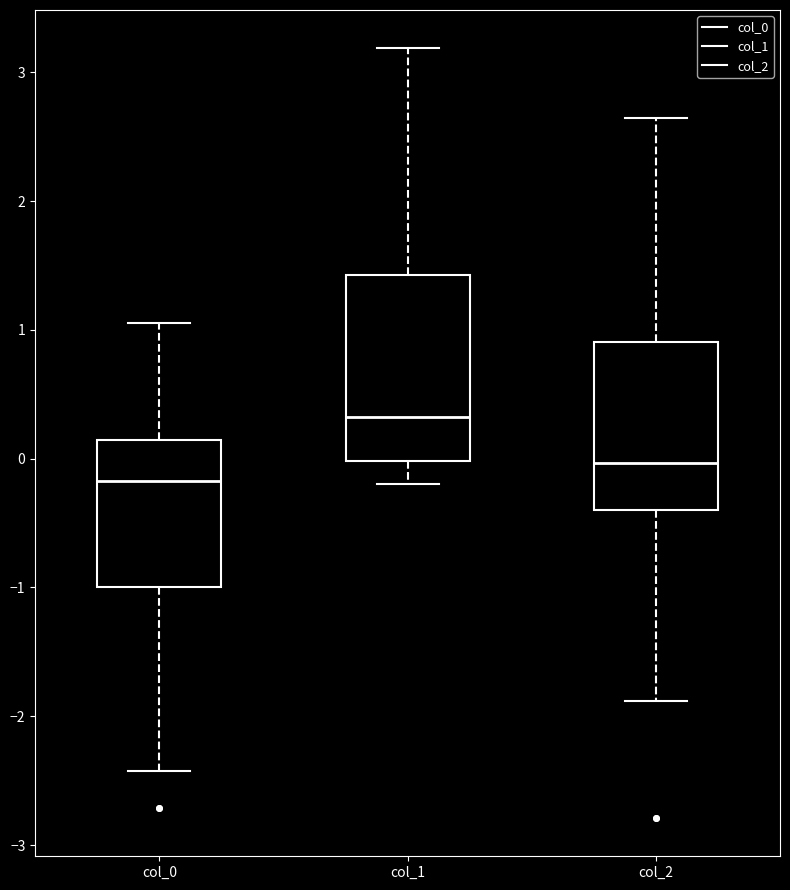

Comparing the boxes themselves (not the whiskers), which one is the tallest?

col_1